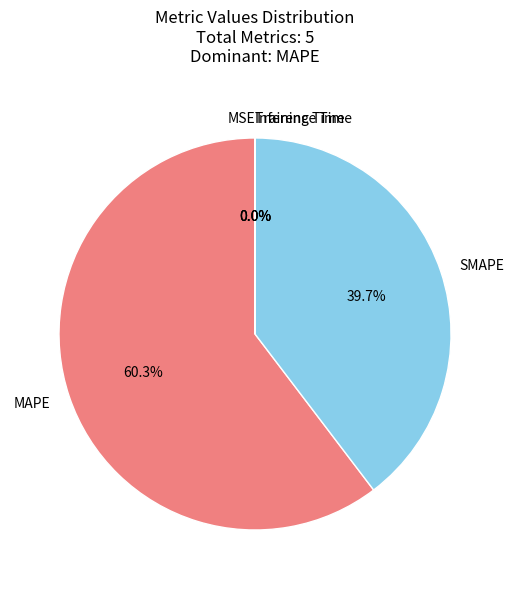

What is the largest slice in the pie chart?

MAPE